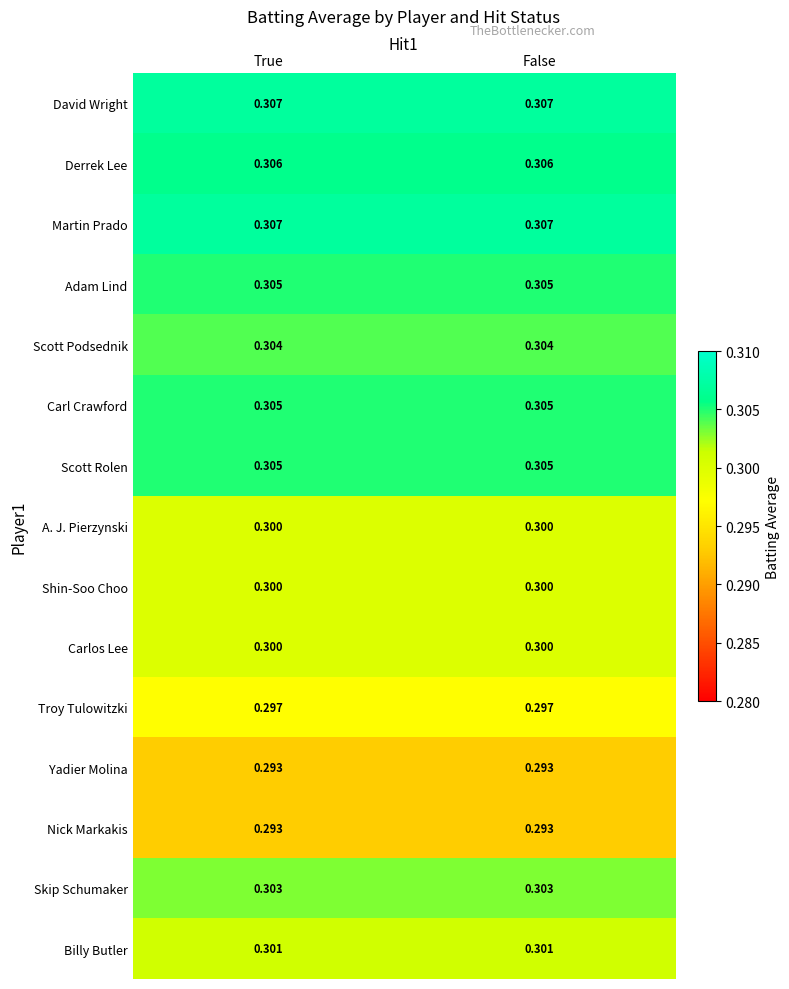

What is the maximum value shown in the chart?

0.3